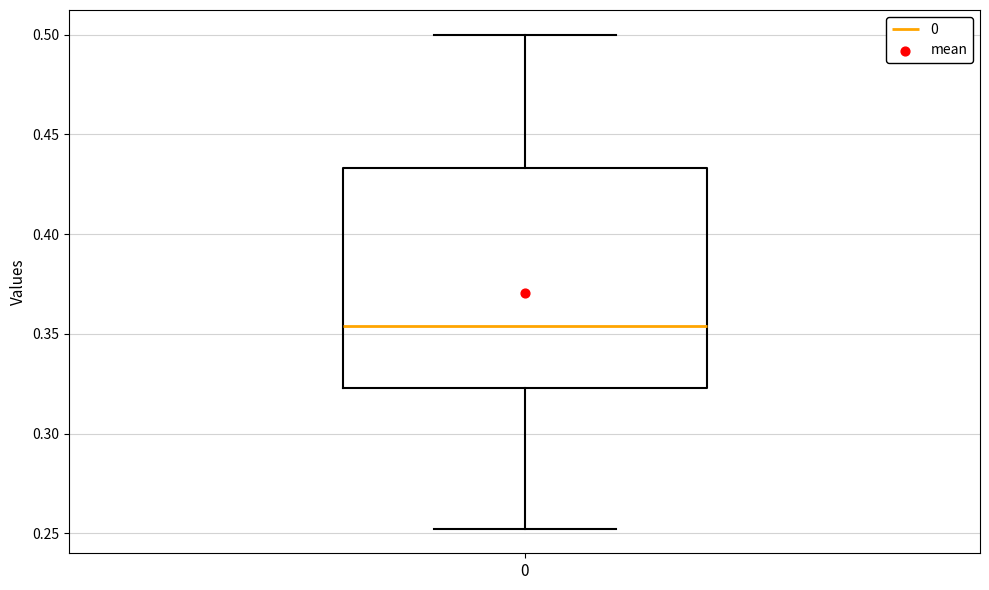

Read this box plot against the y-axis: the position of the median line, the range covered by the box, and the ends of both whiskers. The values are not printed on the chart, so give them approximately, as read against the axis.

median 0.355, box 0.325 to 0.435, whiskers 0.250 to 0.500